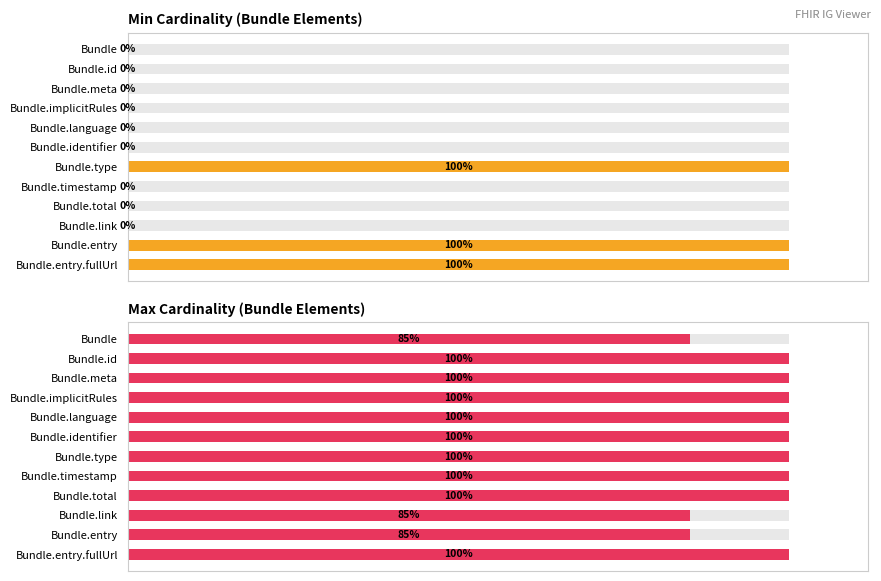

What is the difference between the maximum and minimum values in the Min Cardinality (Bundle Elements) series?

100